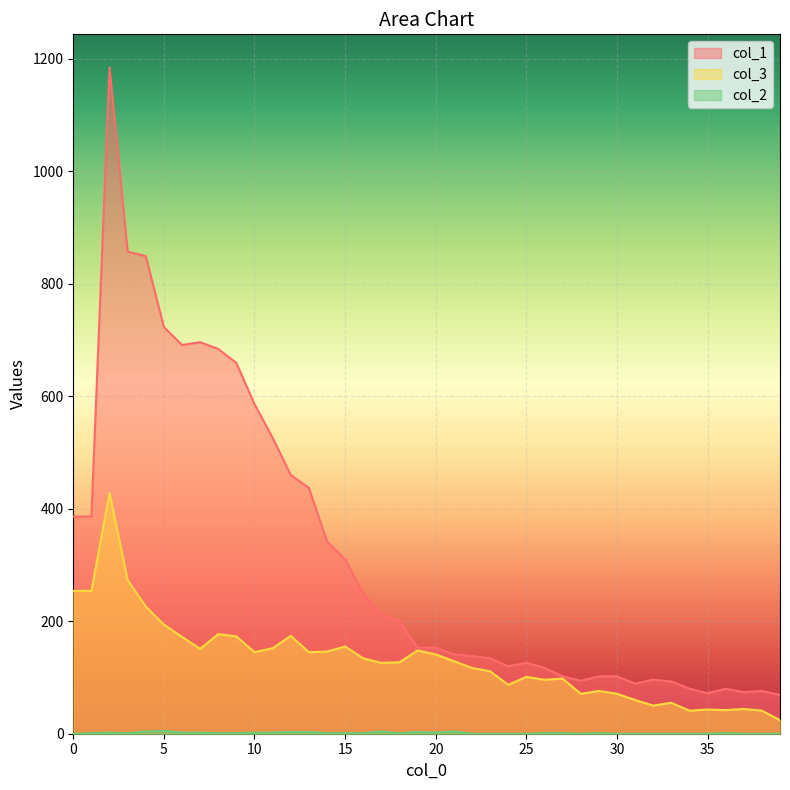

True or false: col_2 and col_3 intersect in this chart.

False